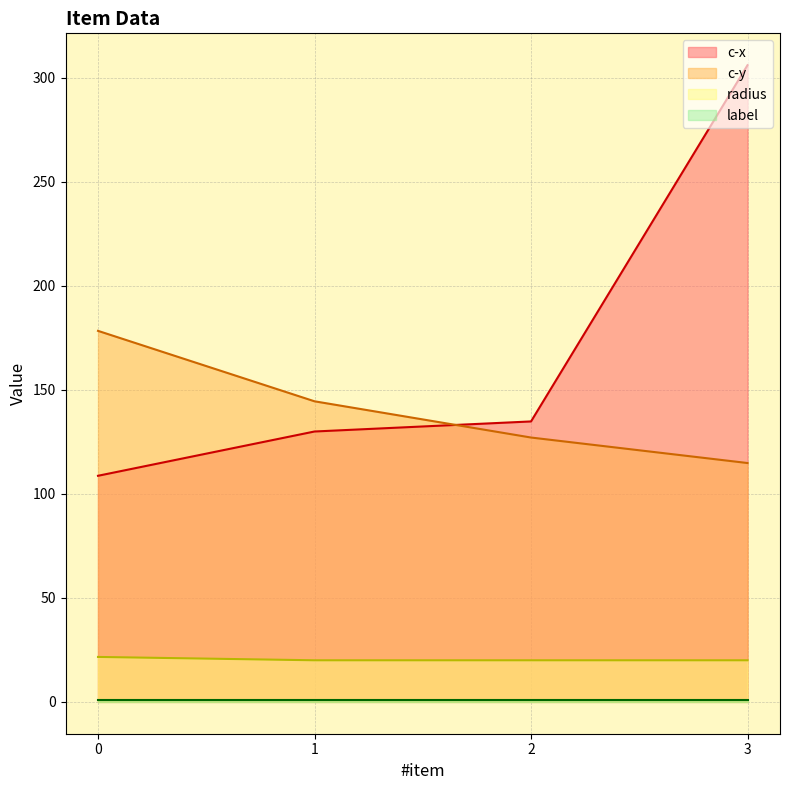

The value of c-y at 0 is 178.4. True or false?

True